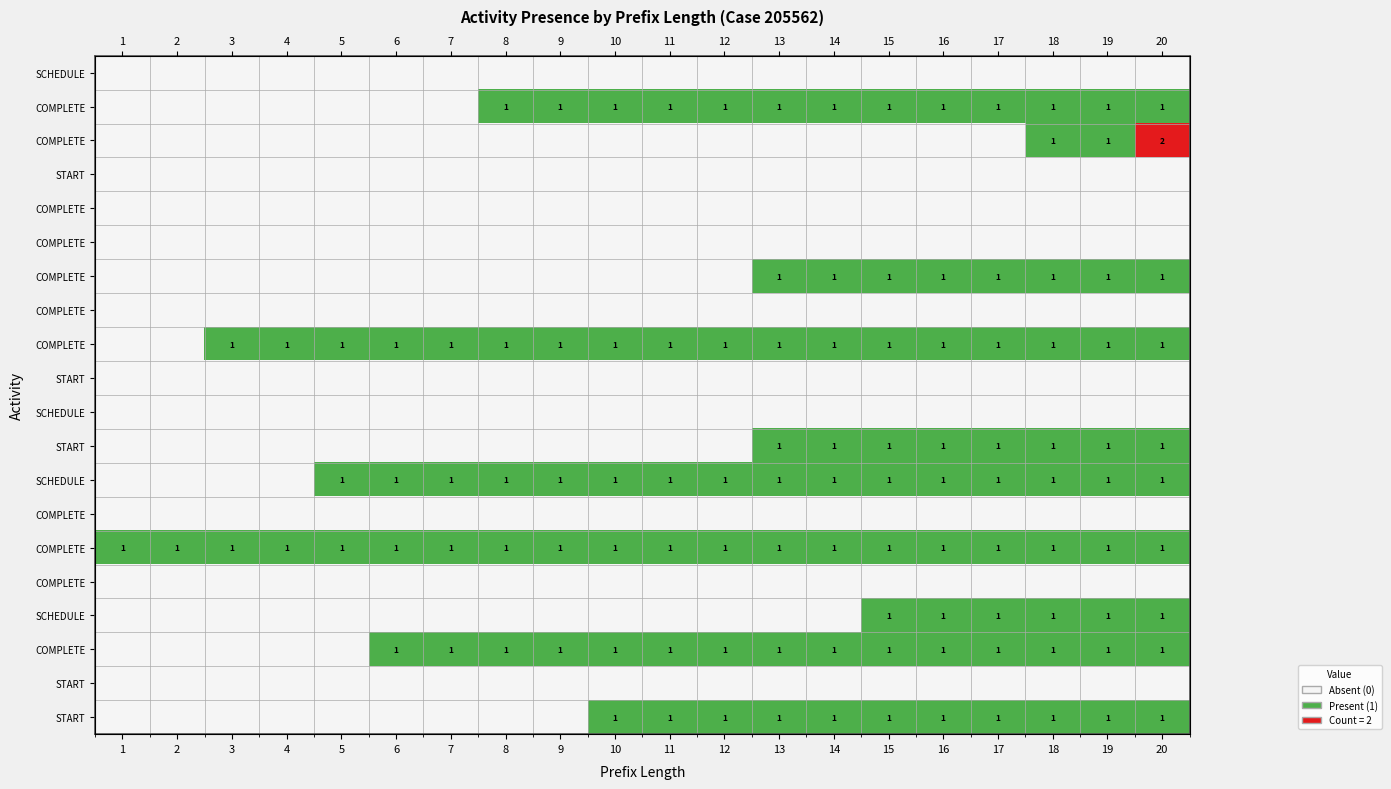

Which label corresponds to the largest value in the chart?

20